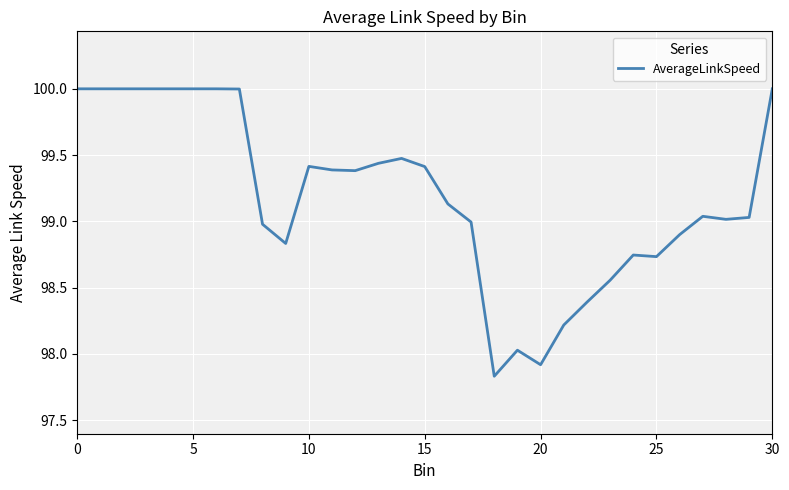

What is the average value?

99.2